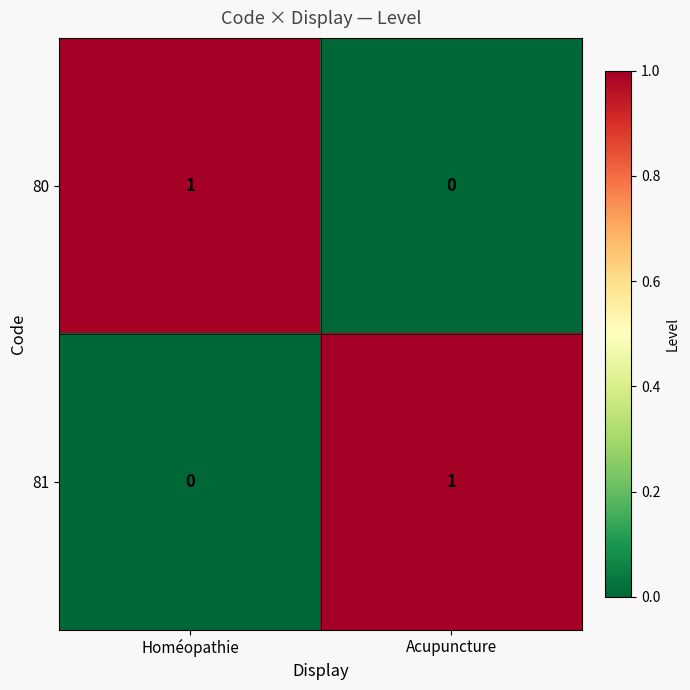

Is the value of 80 at Acupuncture greater than the value of 81 at Acupuncture?

No